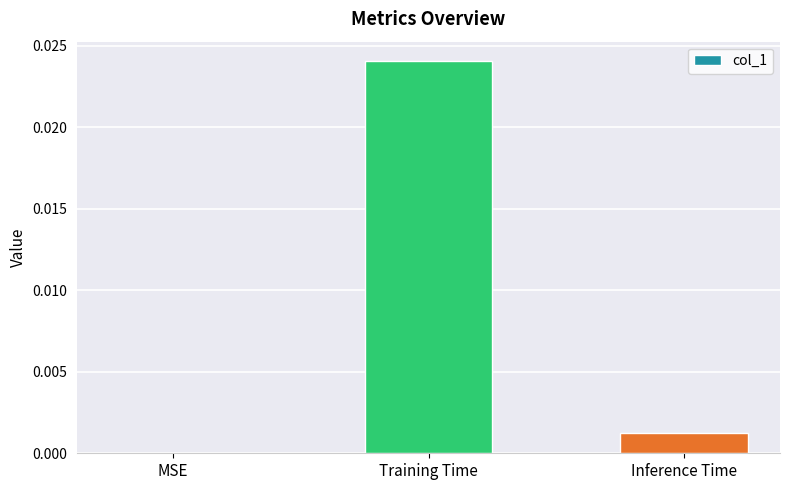

Is it true that the value at MSE is 0.0?

True